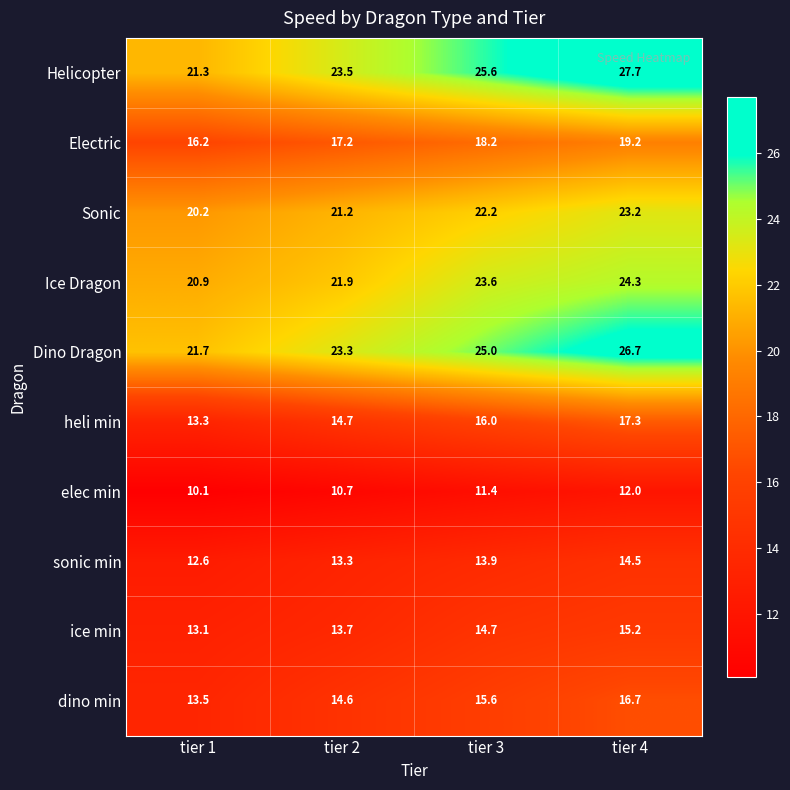

At which category is the sum across all series the highest?

tier 4